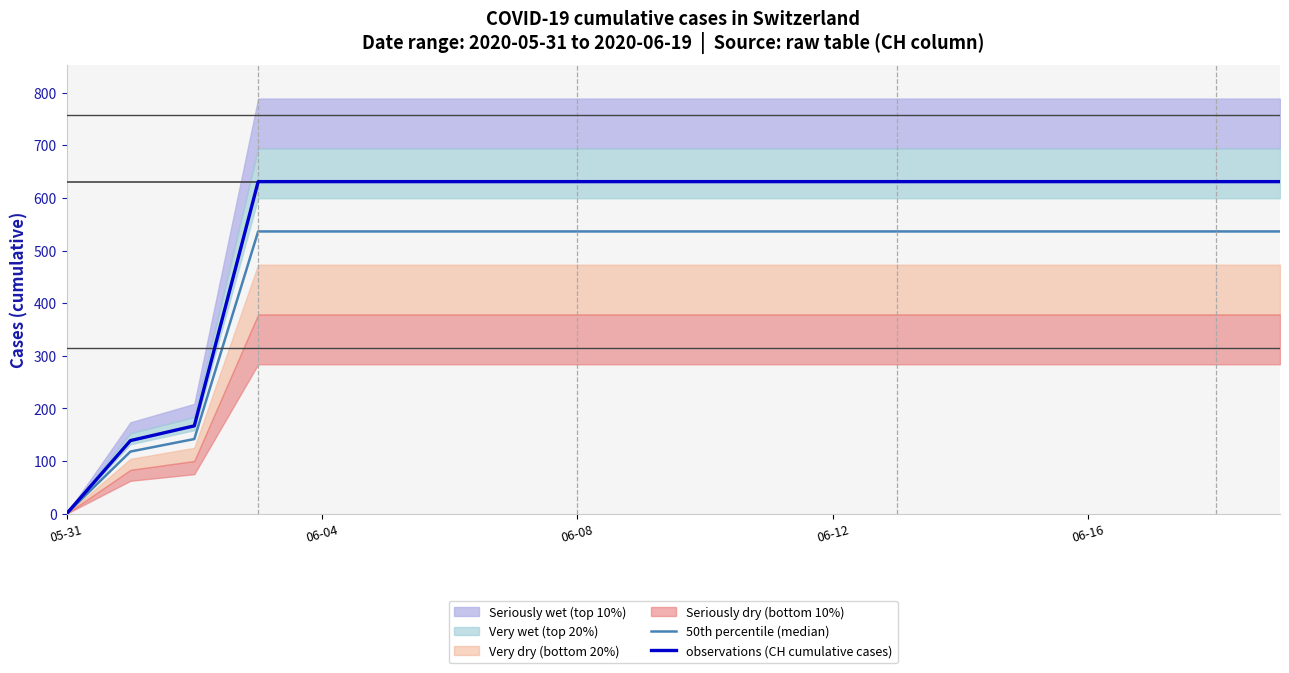

What is the sum of all 50th percentile (median) values?

9378.1